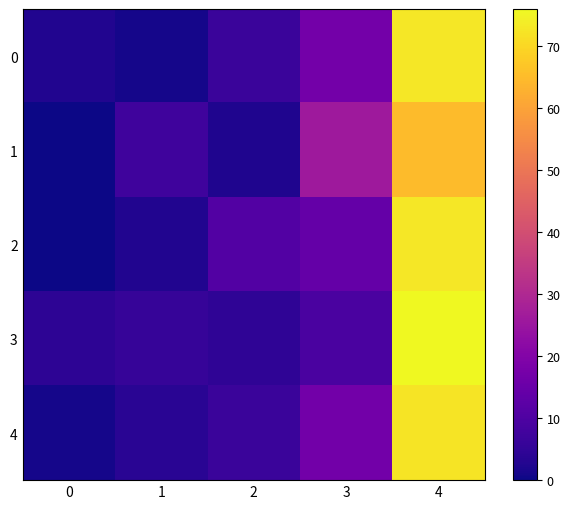

Which series has the largest range (max minus min)?

2